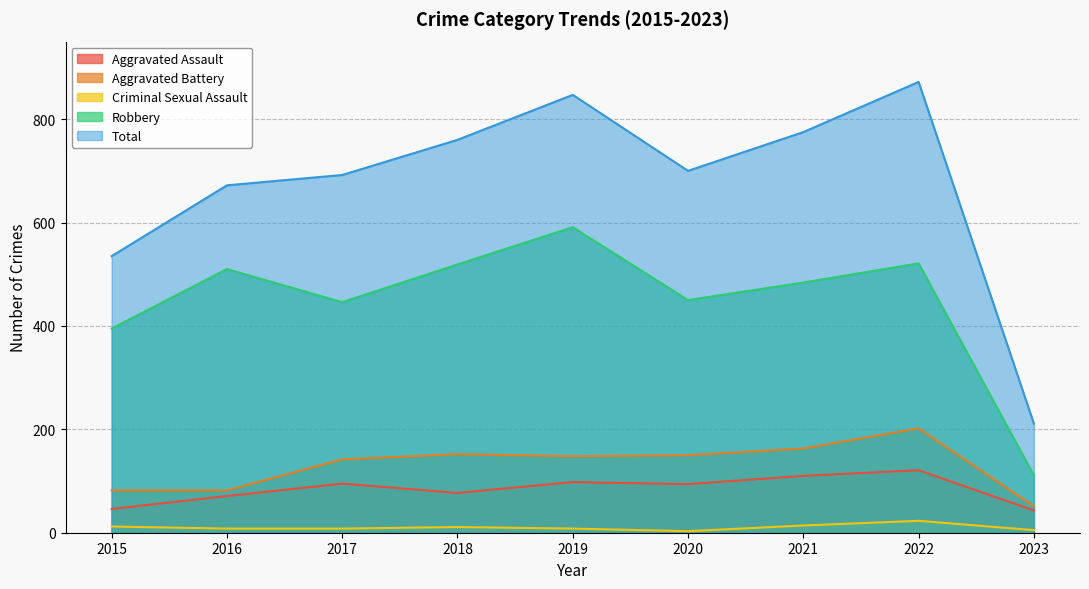

Reading left to right, list all the values displayed in this chart.

Aggravated Assault: 46	71	95	77	98	94	110	121	43
Aggravated Battery: 82	82	142	152	148	150	163	202	51
Criminal Sexual Assault: 12	8	8	11	8	3	14	23	5
Robbery: 395	510	446	519	591	450	484	521	111
Total: 535	672	692	760	847	700	775	872	211